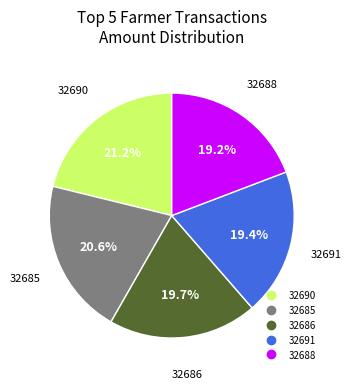

How many slices are in this pie chart?

5